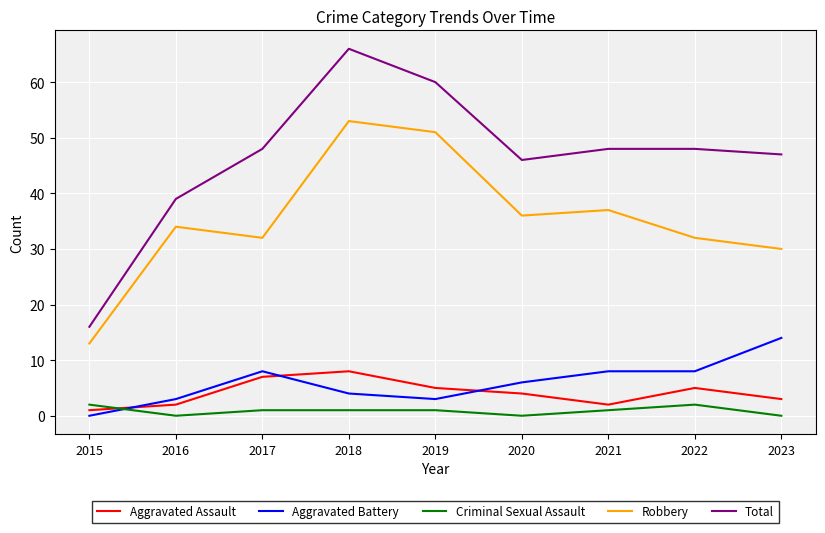

What are all the series names shown in the legend?

Aggravated Assault, Aggravated Battery, Criminal Sexual Assault, Robbery, Total